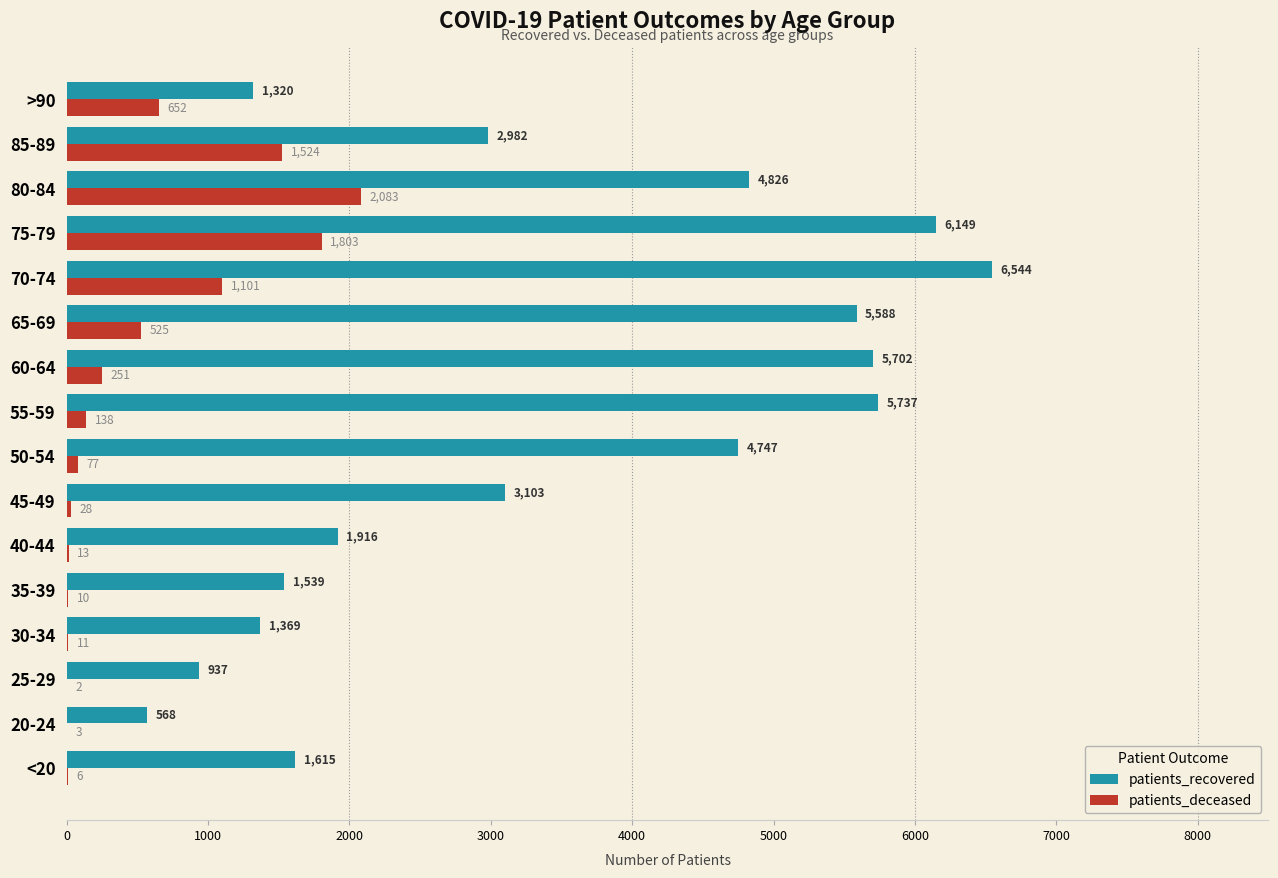

What is the approximate value of patients_deceased at 70-74, to the nearest 100?

1100